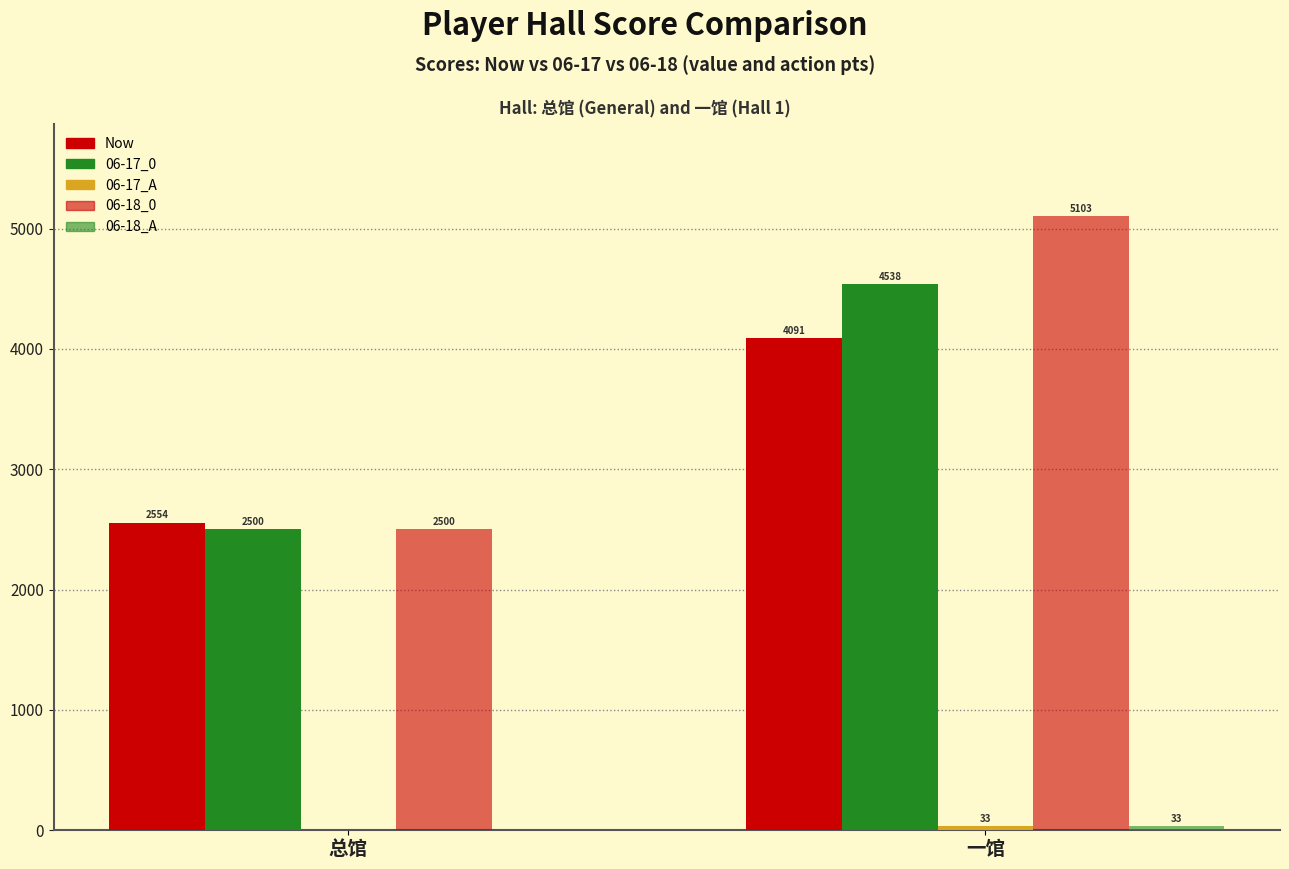

True or false: Now has a value of 1360 at 一馆.

False